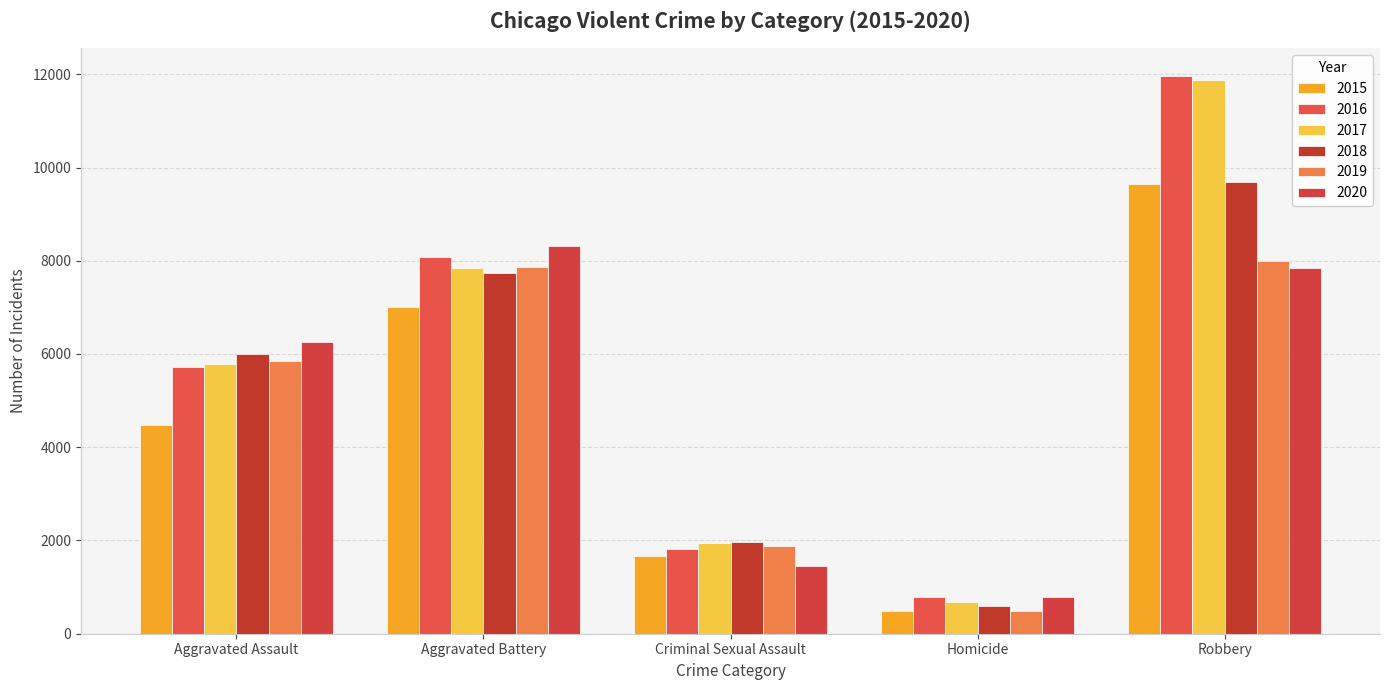

Is it true that 2015 equals 288 at Homicide?

False